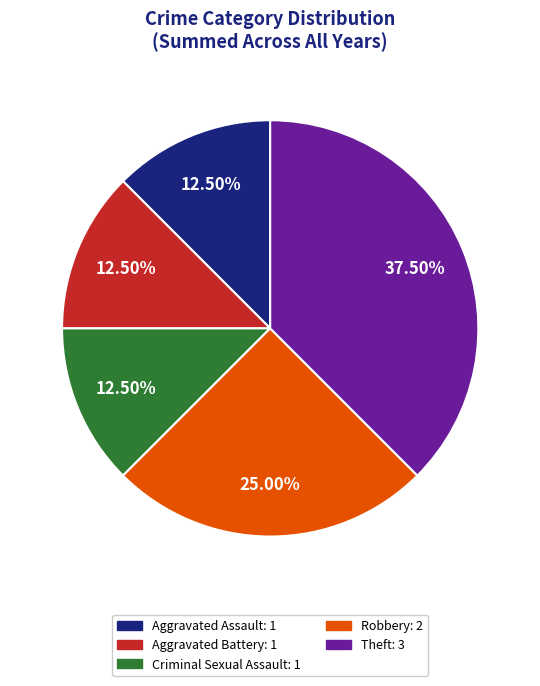

Do Aggravated Assault and Aggravated Battery together represent more than half of the pie?

No